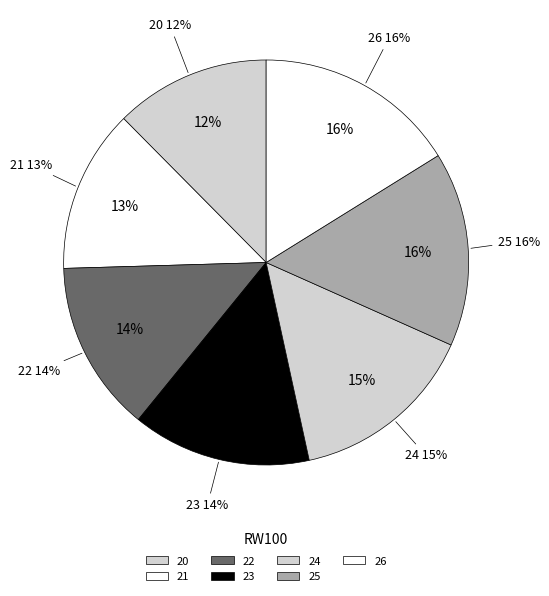

How many segments does this pie chart have?

7